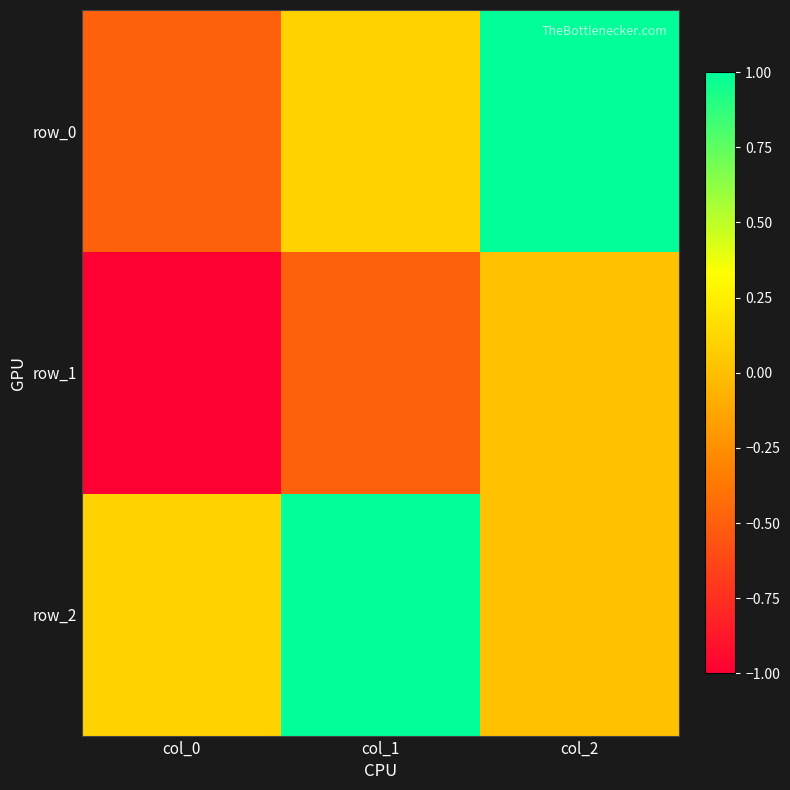

Reading left to right, list all the values displayed in this chart.

row_0: col_0=-0.5	col_1=0.1	col_2=1.0
row_1: col_0=-1.0	col_1=-0.5	col_2=0.0
row_2: col_0=0.1	col_1=1.0	col_2=0.0